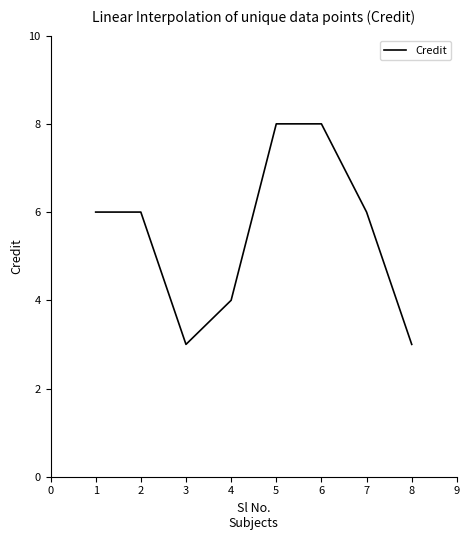

Approximately how many times larger is the value at 1 compared to 7?

1.0